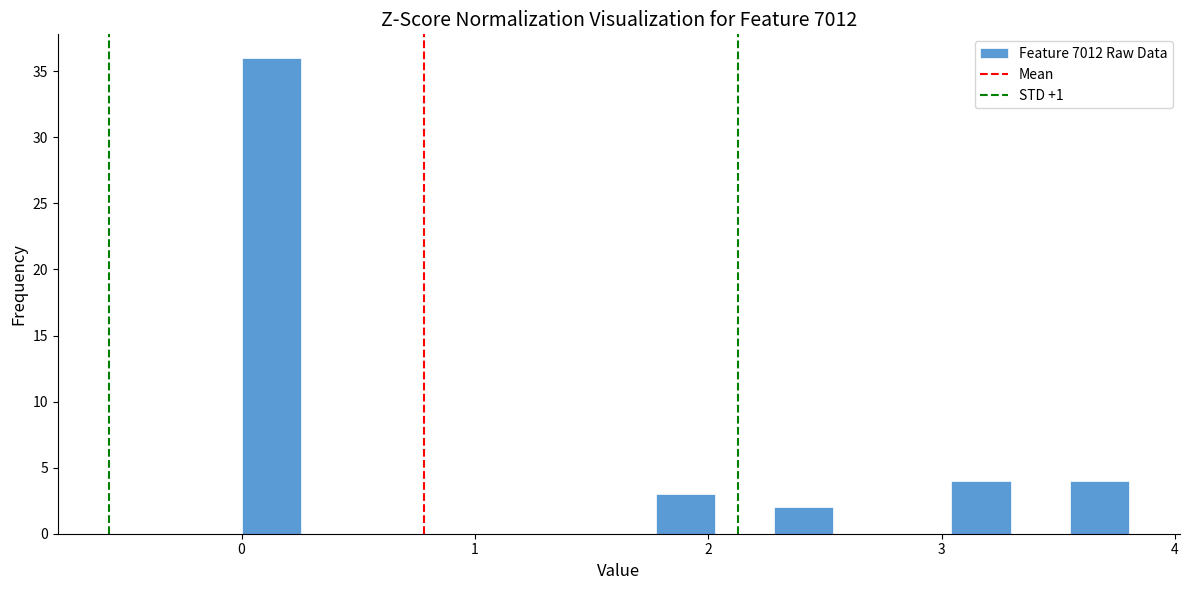

Around what value on the x-axis is the tallest bar? Give the approximate position of its centre, as read against the axis.

0.1